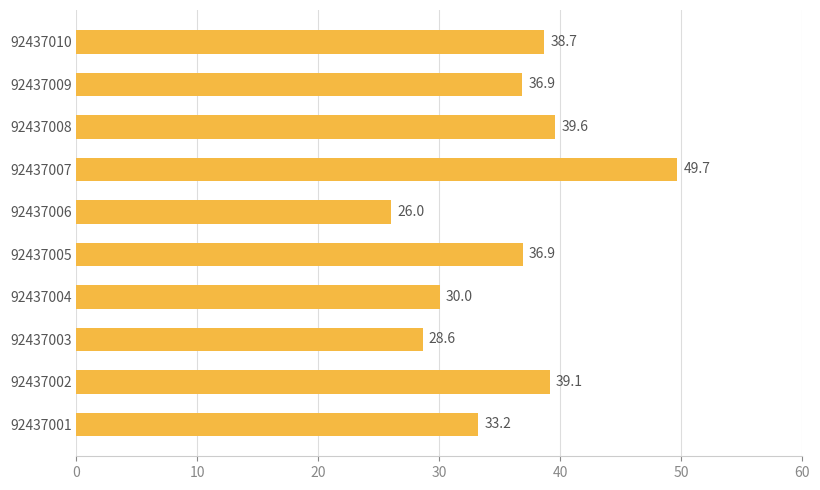

How many bars are there in total?

10